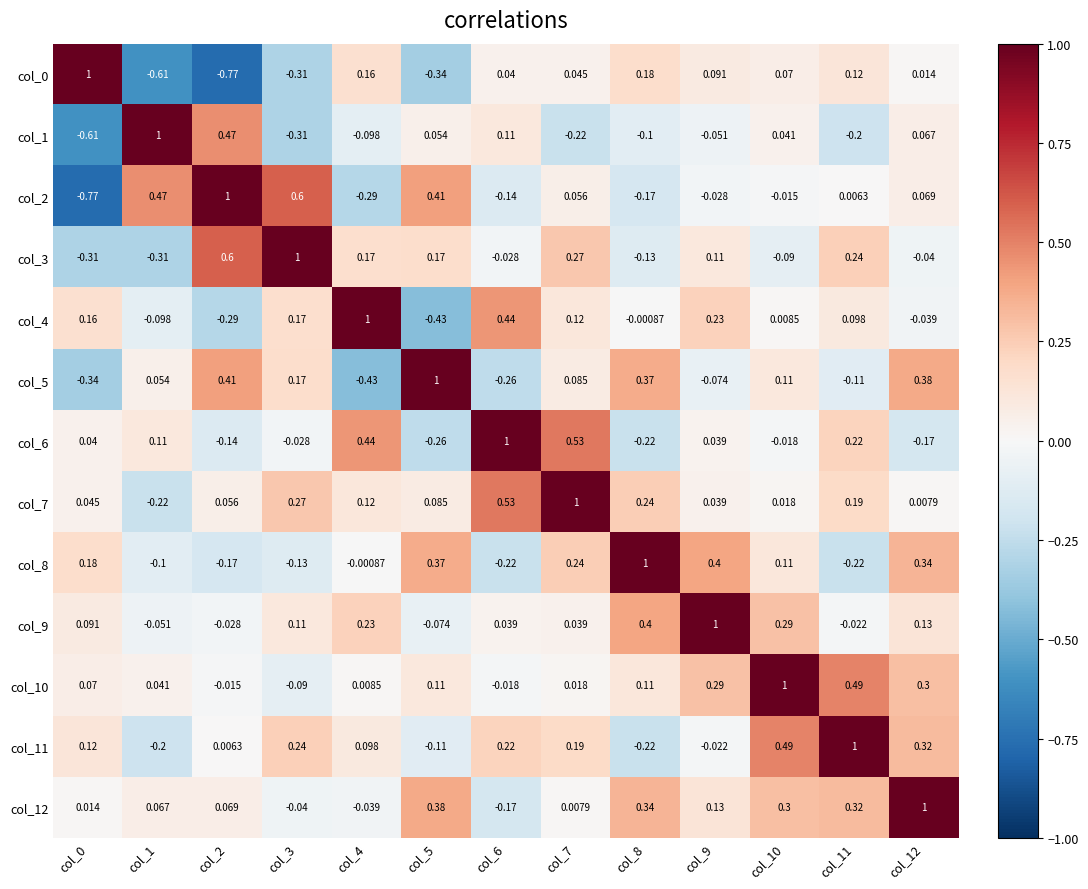

Rank the series at col_11 from highest to lowest value.

col_11, col_10, col_12, col_3, col_6, col_7, col_0, col_4, col_2, col_9, col_5, col_1, col_8